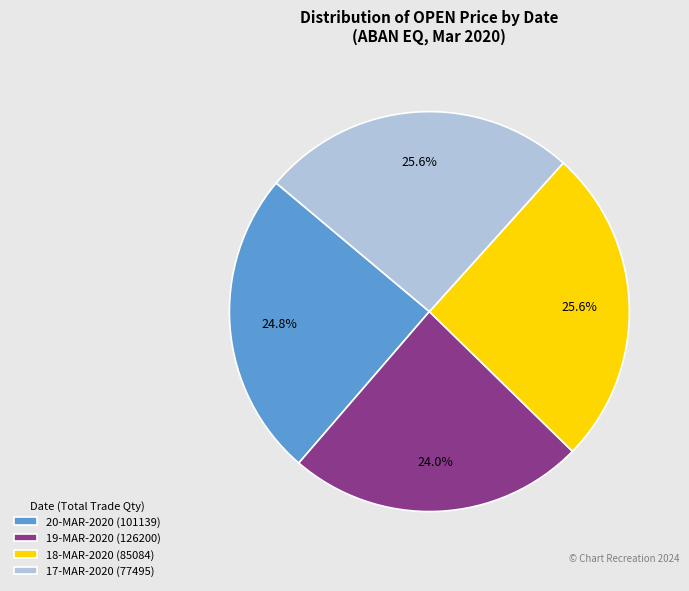

To the nearest percent, what is the average slice percentage?

25%